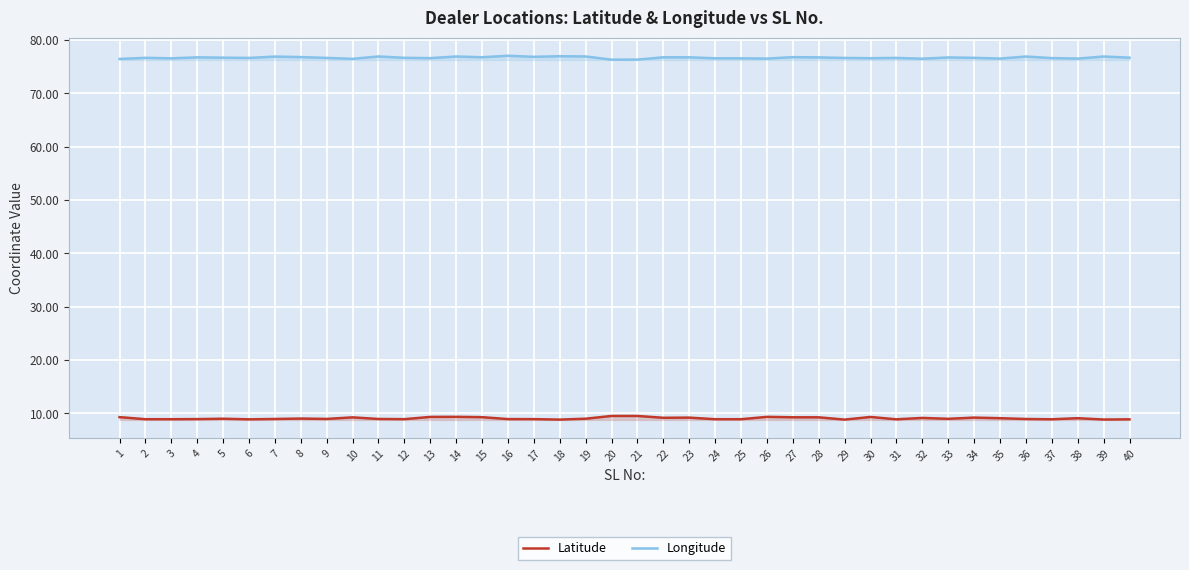

List the series in order of their peak value, lowest first.

Latitude, Longitude